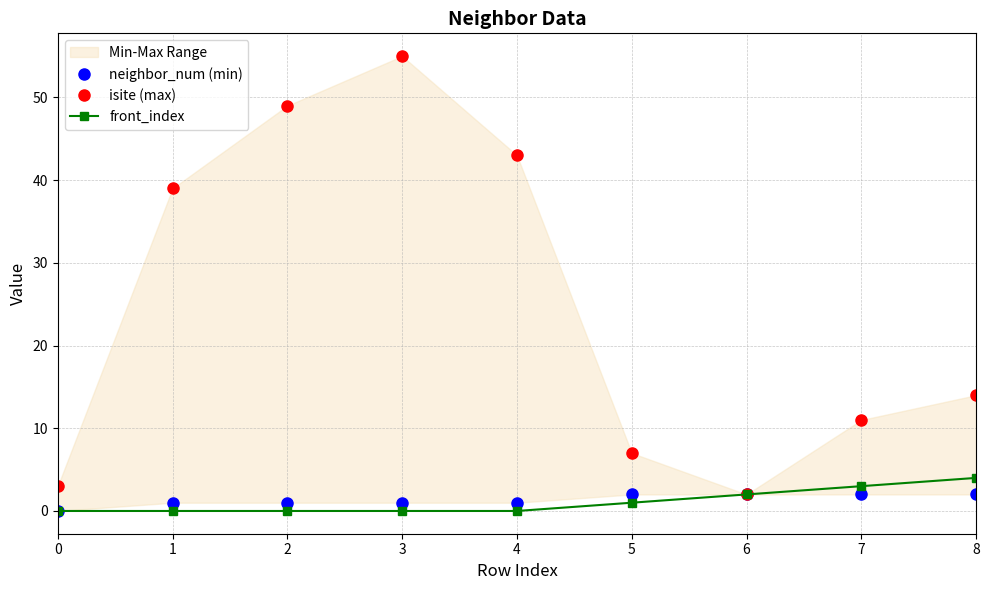

The front_index series shows 0 at 5. True or false?

False